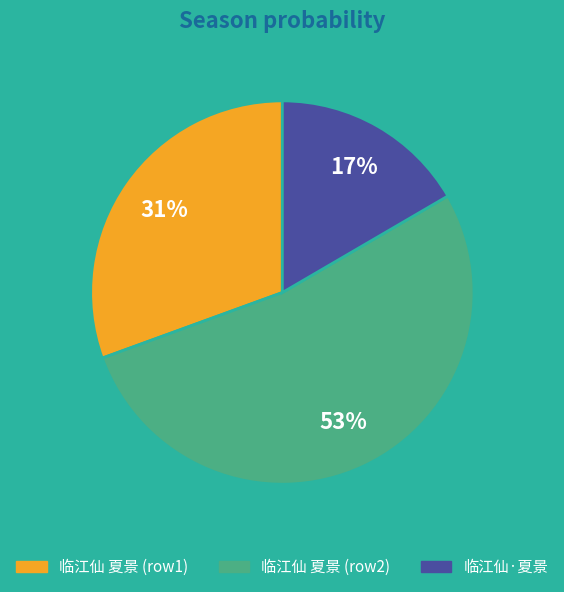

Between 临江仙·夏景 and 临江仙 夏景 (row1), which is larger?

临江仙 夏景 (row1)